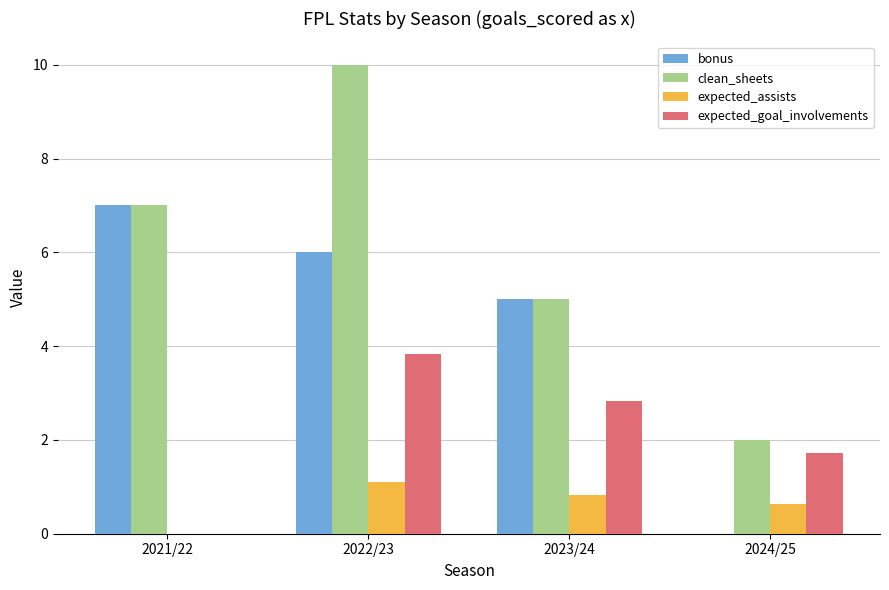

Where does the bonus series first go above 6?

2021/22